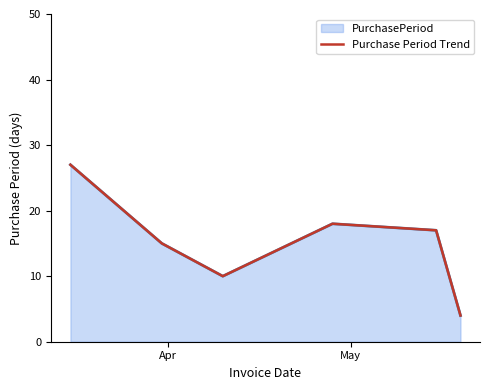

Which category has the highest value across all series?

Apr